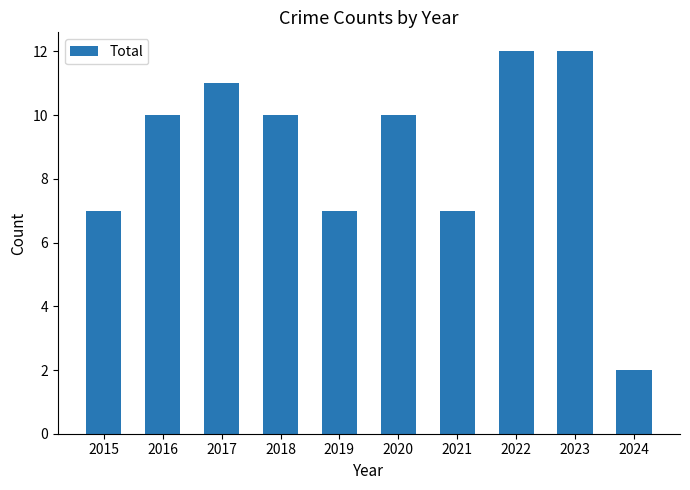

What is the value of the 6th bar from the left?

10